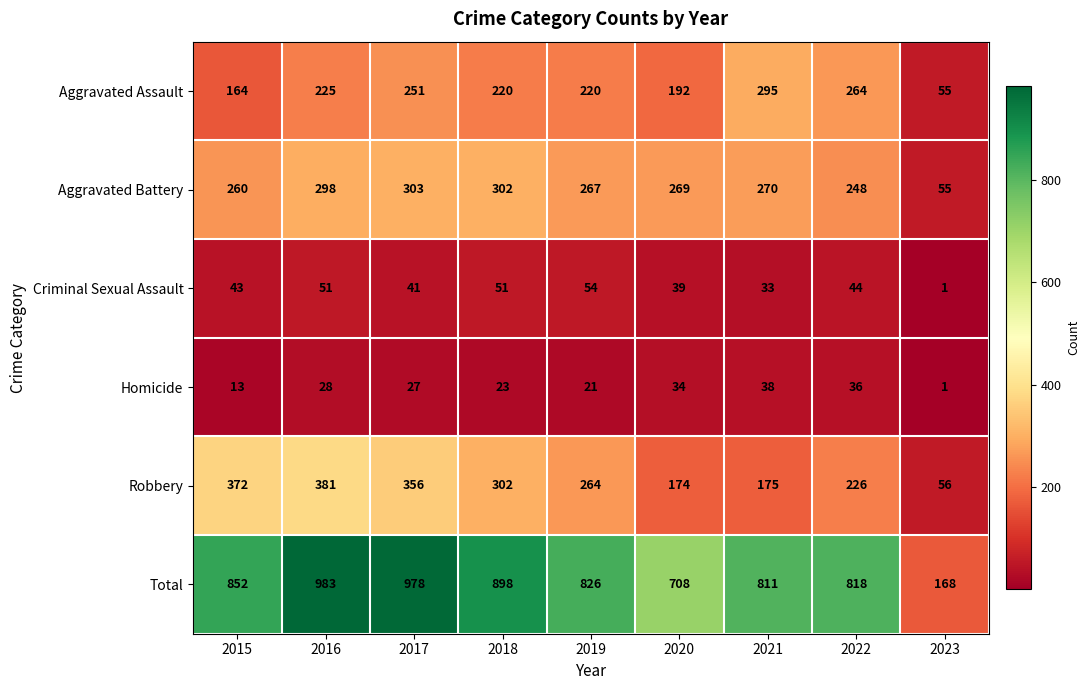

The value of Aggravated Assault at 2016 is 225. True or false?

True